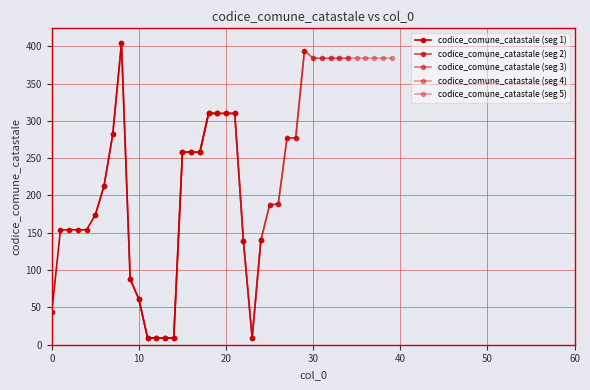

What is the minimum value shown in the chart?

9